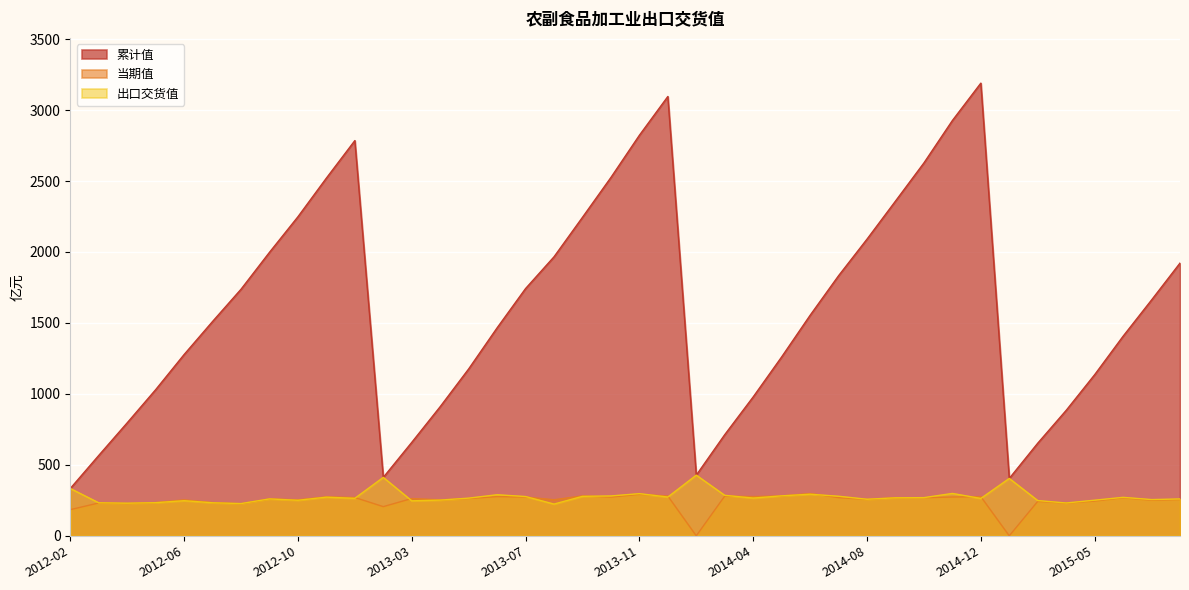

Which has a higher value, 2013-12 or 2014-06?

2013-12